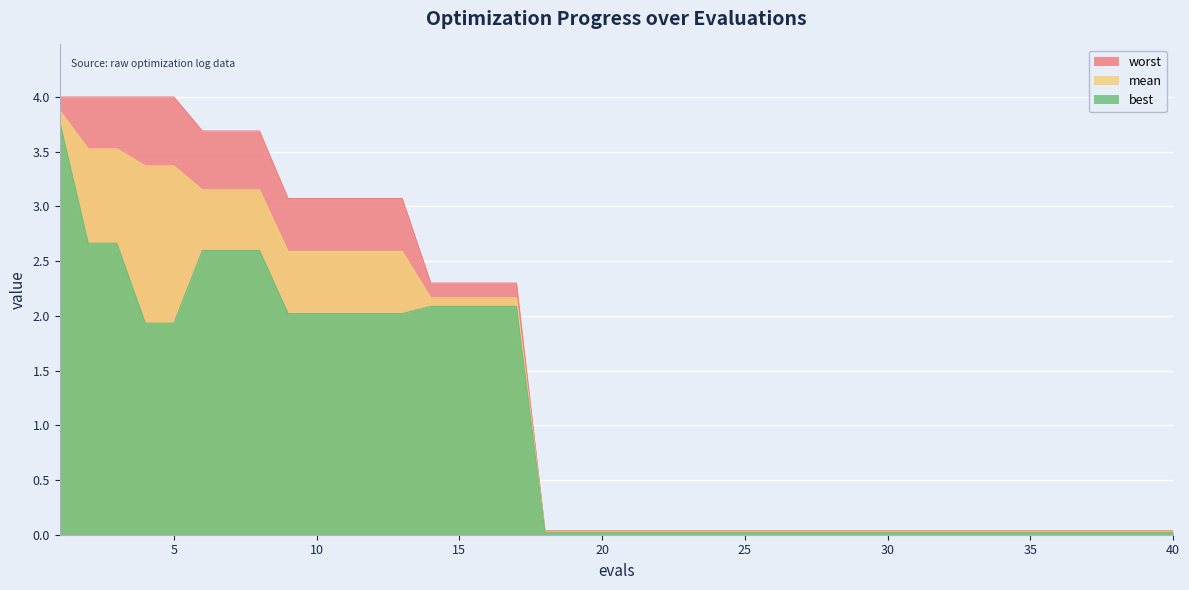

Reading left to right, list all the values displayed in this chart.

worst: 4.0	4.0	4.0	4.0	4.0	3.7	3.7	3.7	3.1	3.1	3.1	3.1	3.1	2.3	2.3	2.3	2.3	0.0	0.0	0.0	0.0	0.0	0.0	0.0	0.0	0.0	0.0	0.0	0.0	0.0	0.0	0.0	0.0	0.0	0.0	0.0	0.0	0.0	0.0	0.0
mean: 3.9	3.5	3.5	3.4	3.4	3.2	3.2	3.2	2.6	2.6	2.6	2.6	2.6	2.2	2.2	2.2	2.2	0.0	0.0	0.0	0.0	0.0	0.0	0.0	0.0	0.0	0.0	0.0	0.0	0.0	0.0	0.0	0.0	0.0	0.0	0.0	0.0	0.0	0.0	0.0
best: 3.8	2.7	2.7	1.9	1.9	2.6	2.6	2.6	2.0	2.0	2.0	2.0	2.0	2.1	2.1	2.1	2.1	0.0	0.0	0.0	0.0	0.0	0.0	0.0	0.0	0.0	0.0	0.0	0.0	0.0	0.0	0.0	0.0	0.0	0.0	0.0	0.0	0.0	0.0	0.0